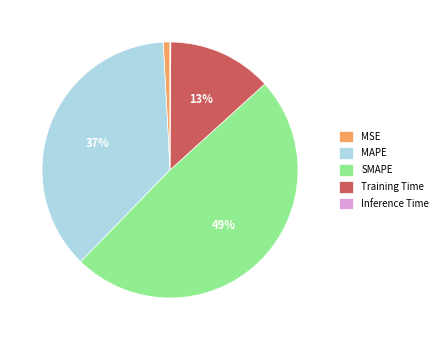

Is it true that MAPE is 37% of the pie?

True